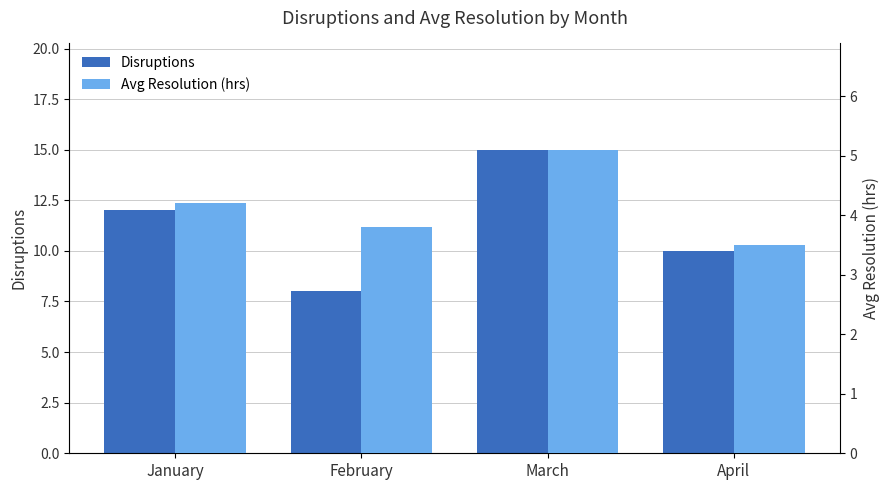

What is the spread (max minus min) of values at February?

4.2